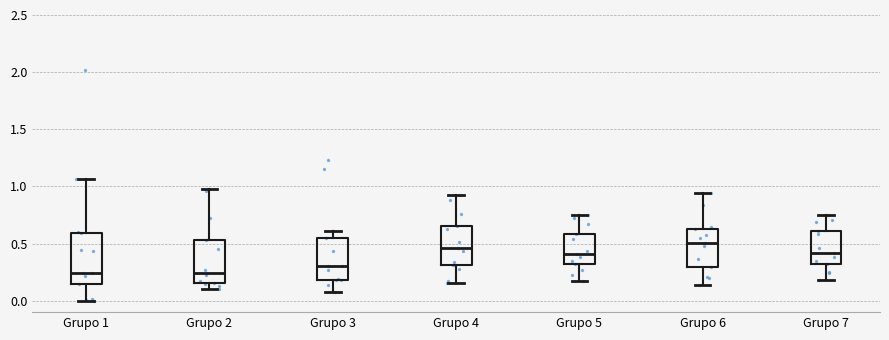

Reading left to right, transcribe this box plot: for each box, give where its median line is, the range the box spans, and where its two whiskers end, as read against the y-axis. The values are not printed on the chart, so give them approximately, as read against the axis.

Grupo 1: median 0.25, box 0.15 to 0.60, whiskers 0.00 to 1.05
Grupo 2: median 0.25, box 0.15 to 0.55, whiskers 0.10 to 0.95
Grupo 3: median 0.30, box 0.20 to 0.55, whiskers 0.10 to 0.60
Grupo 4: median 0.45, box 0.30 to 0.65, whiskers 0.15 to 0.90
Grupo 5: median 0.40, box 0.30 to 0.60, whiskers 0.15 to 0.75
Grupo 6: median 0.50, box 0.30 to 0.60, whiskers 0.15 to 0.95
Grupo 7: median 0.40, box 0.30 to 0.60, whiskers 0.20 to 0.75